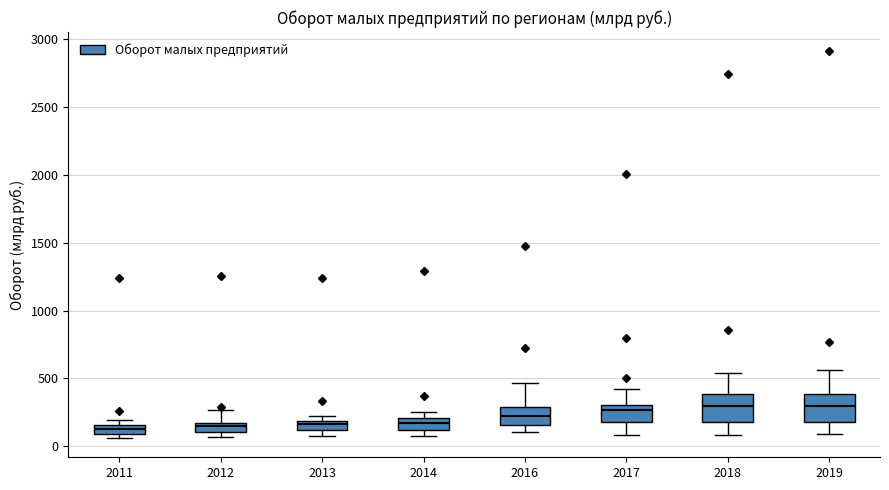

Where does the median line of the box at x = 2019 sit on the y-axis? The values are not printed on the chart, so give them approximately, as read against the axis.

300